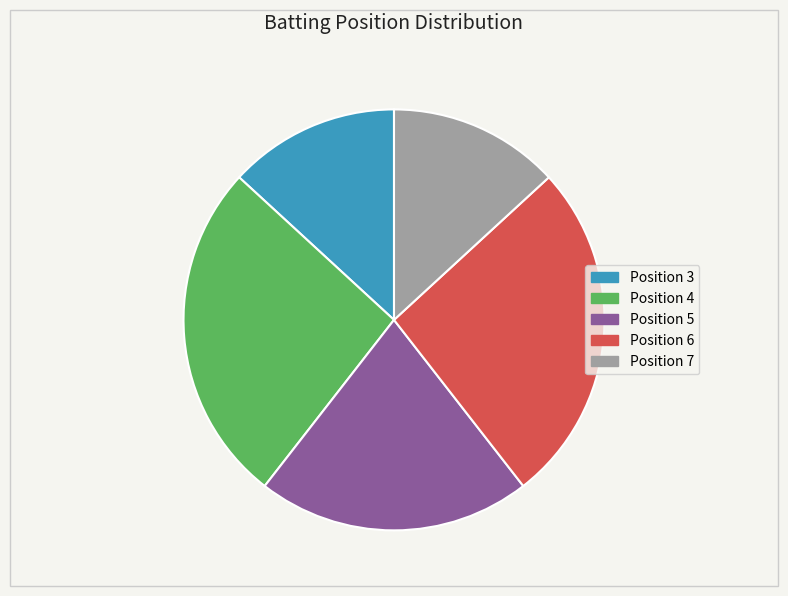

Does any single category account for the majority?

No